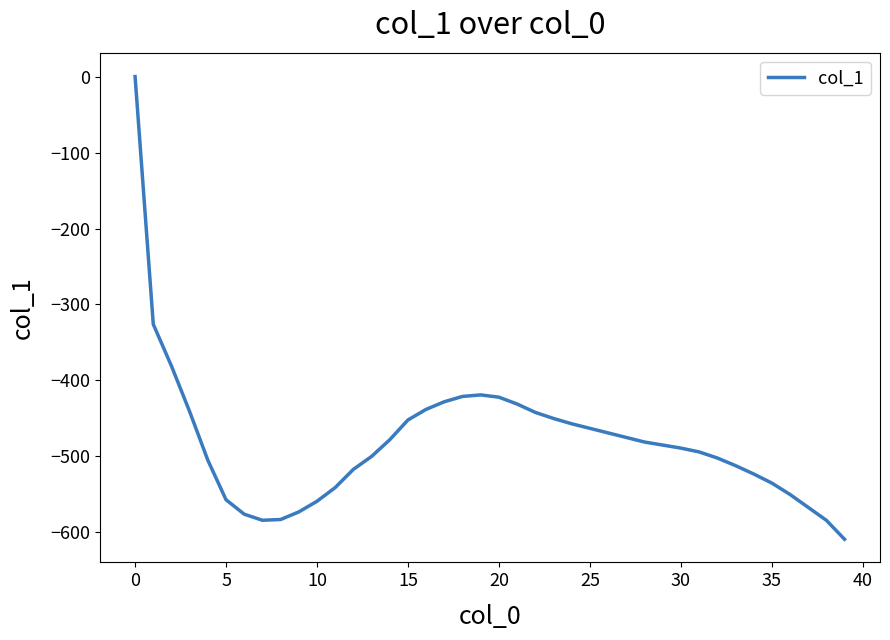

How many lines are shown in the chart?

1